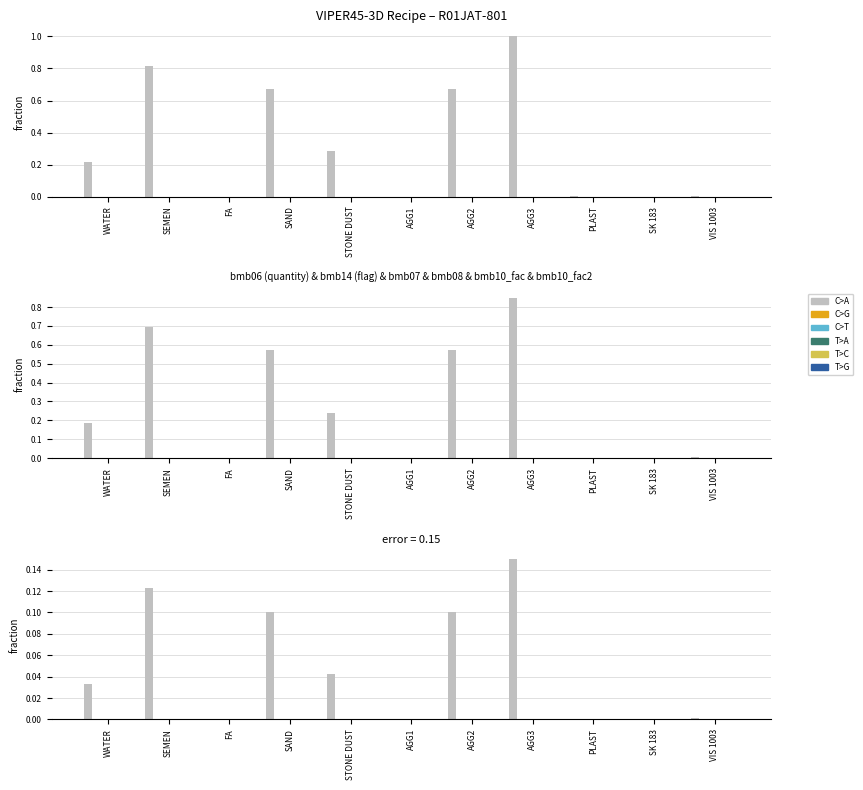

Rank the series at STONE DUST from highest to lowest value.

bmb06, bmb14, bmb07, bmb10_fac, bmb10_fac2, bmb08